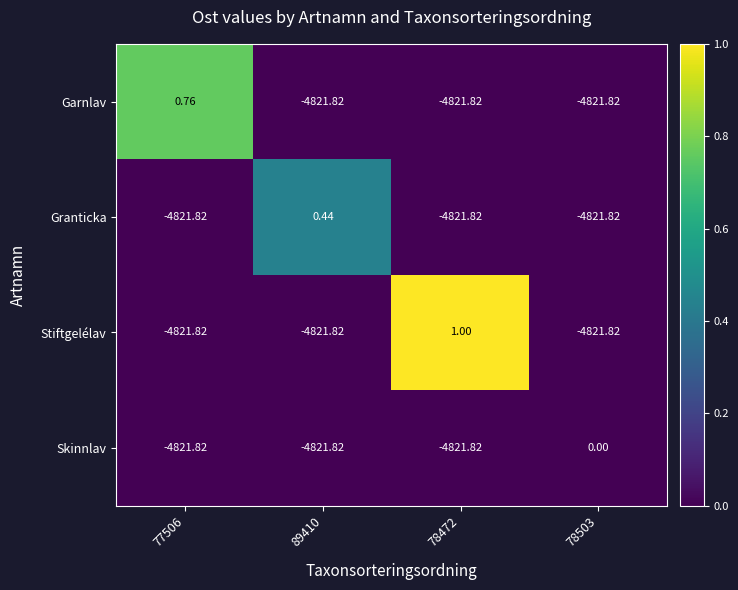

How many data points does each series have?

4